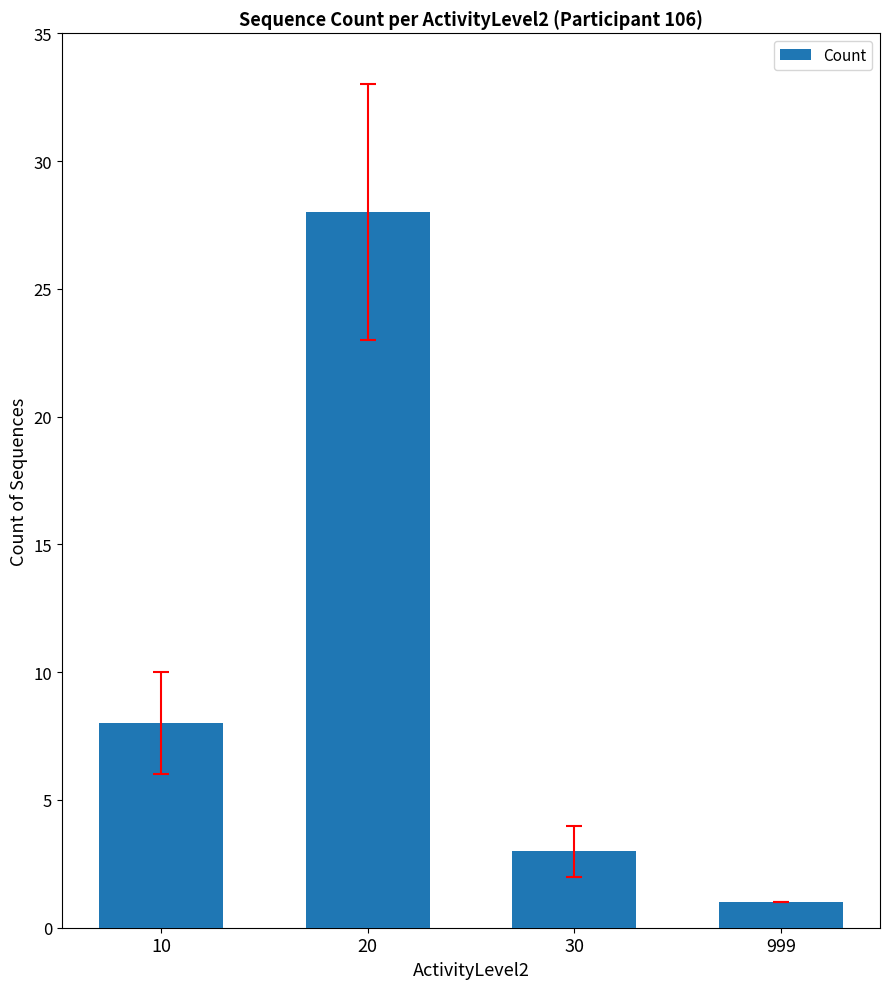

The value at 20 is 16. True or false?

False